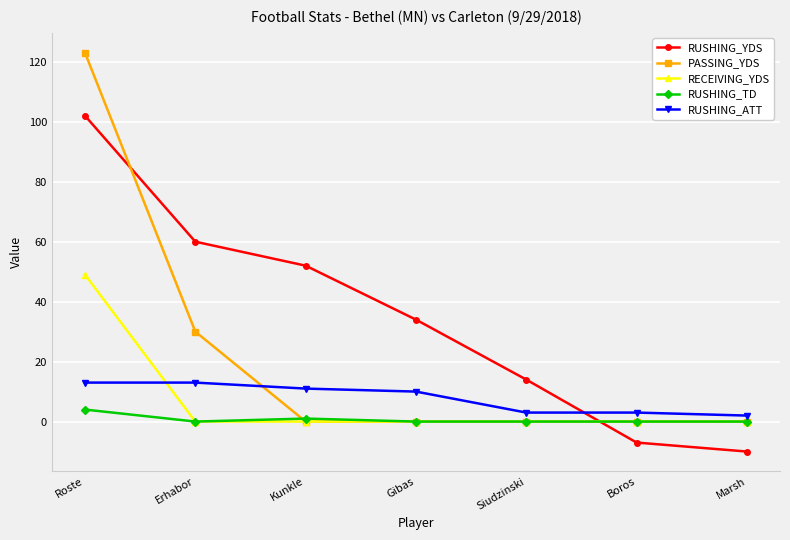

What is the label of the 1st point from the right?

Marsh